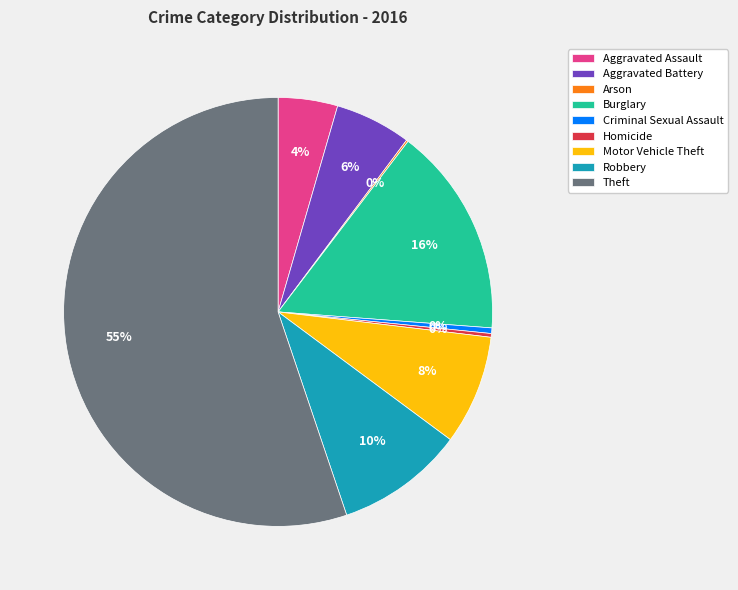

To the nearest percent, what percentage of the pie is Burglary?

16%